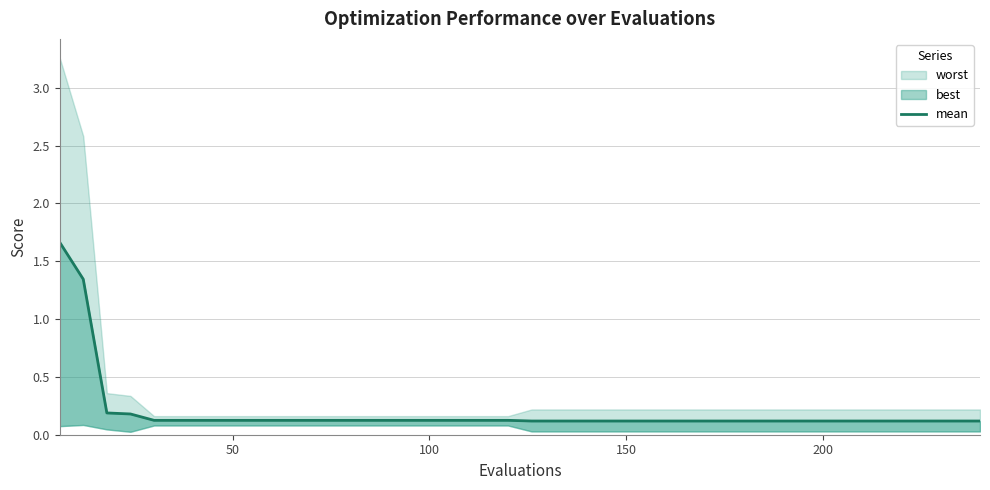

Count the number of categories in the chart.

40